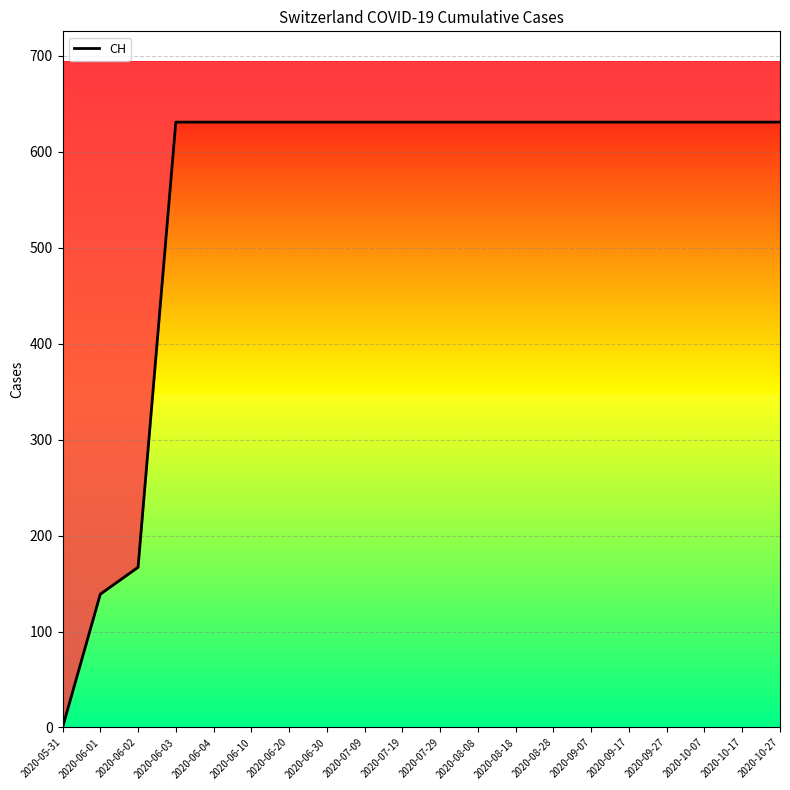

List the labels in order of value, largest first.

2020-06-03, 2020-06-04, 2020-06-10, 2020-06-20, 2020-06-30, 2020-07-09, 2020-07-19, 2020-07-29, 2020-08-08, 2020-08-18, 2020-08-28, 2020-09-07, 2020-09-17, 2020-09-27, 2020-10-07, 2020-10-17, 2020-10-27, 2020-06-02, 2020-06-01, 2020-05-31